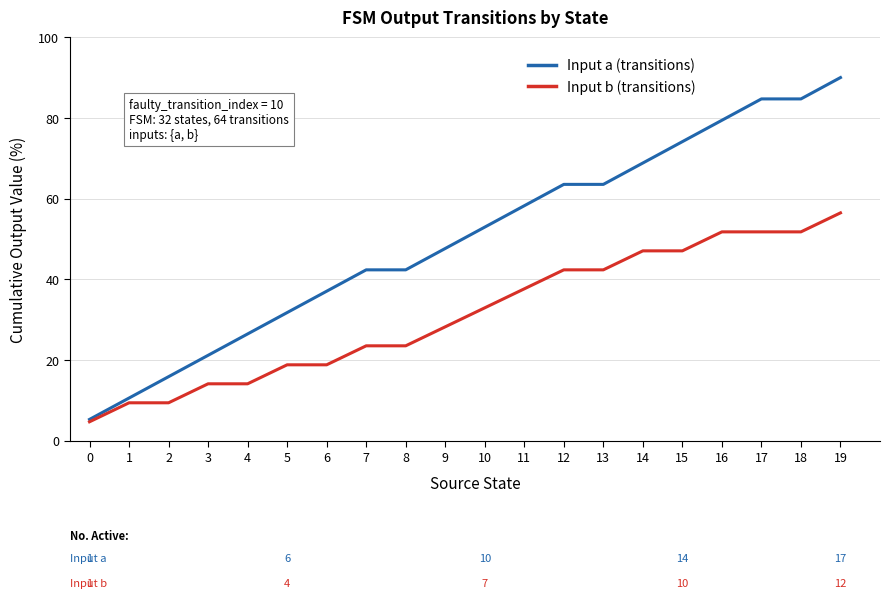

Which series has the largest range (max minus min)?

Input a (transitions)